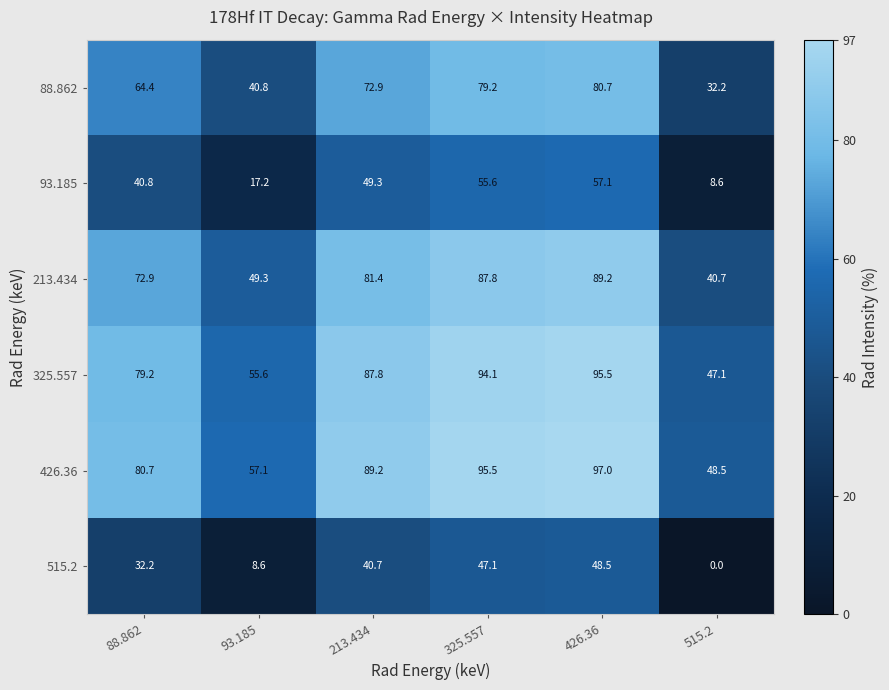

What is the average value of the 426.36 series?

78.0